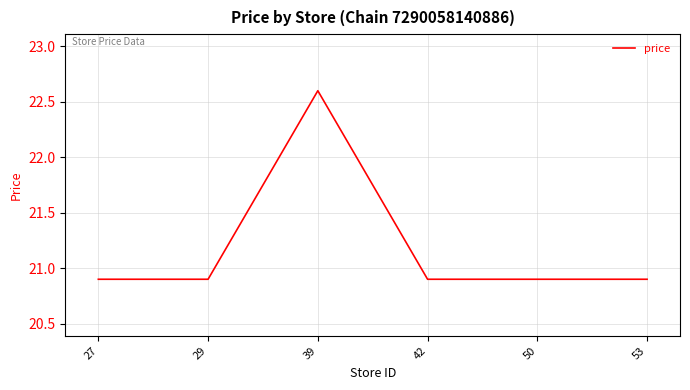

What is the approximate value at 27?

20.9